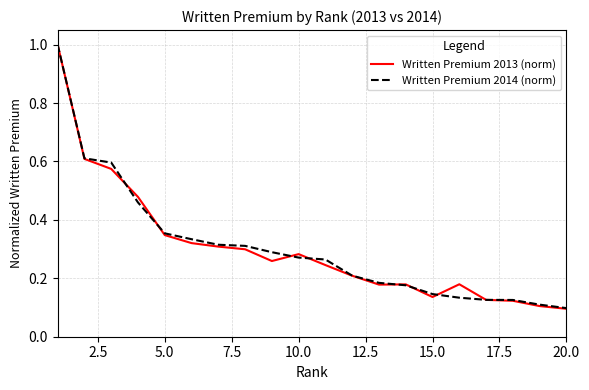

What is the maximum value shown in the chart?

1.0